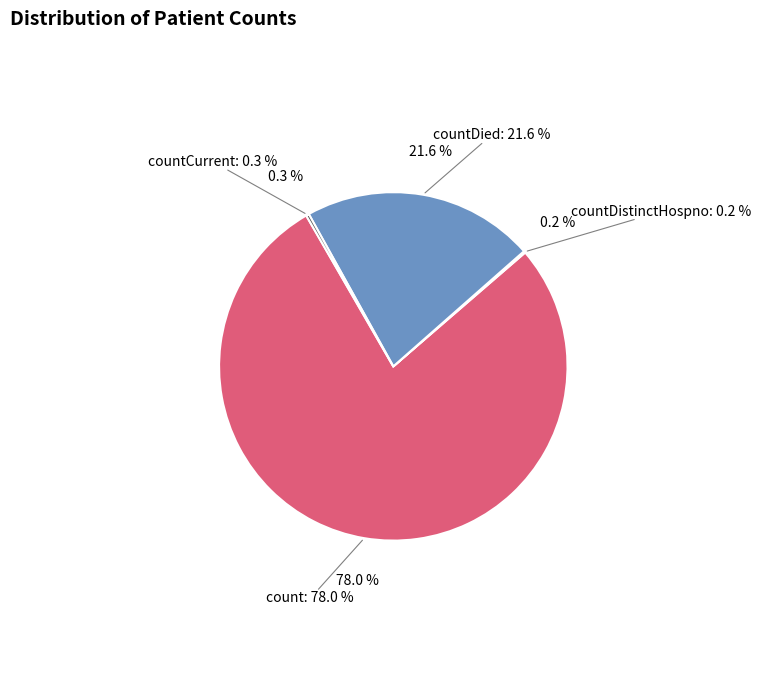

Is count the majority of the pie?

Yes